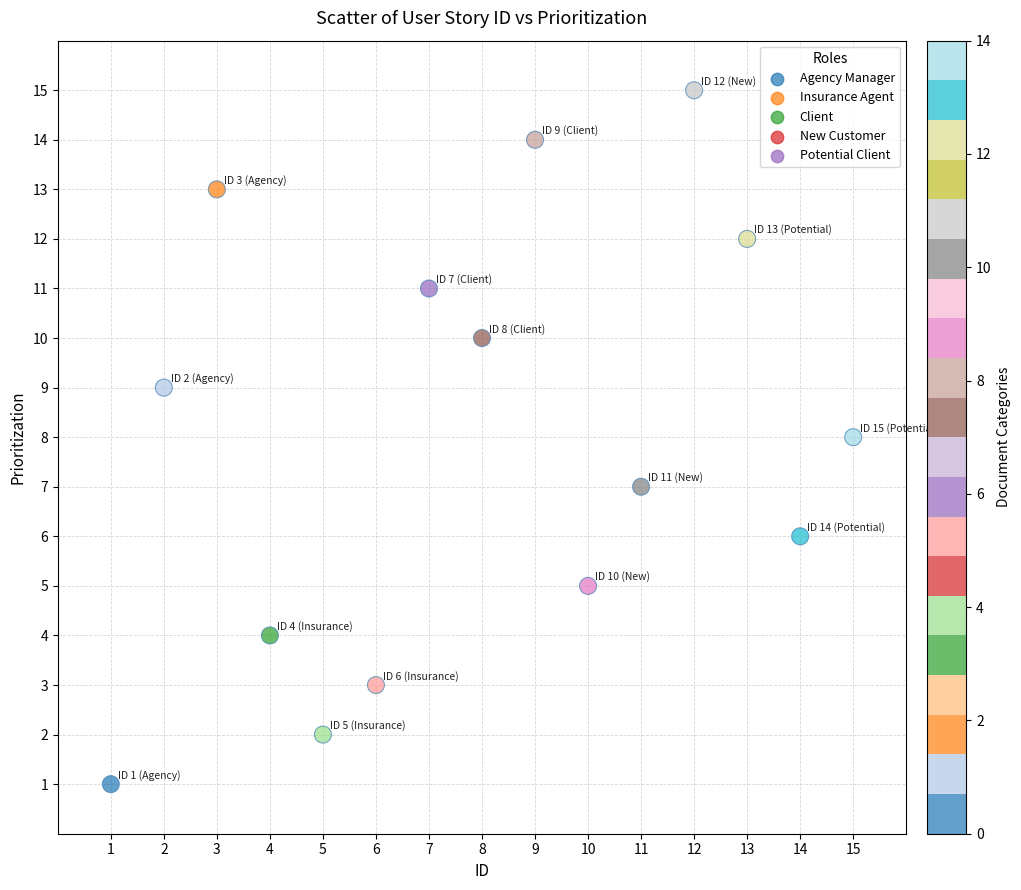

What is the range of Y values (max minus min)?

14